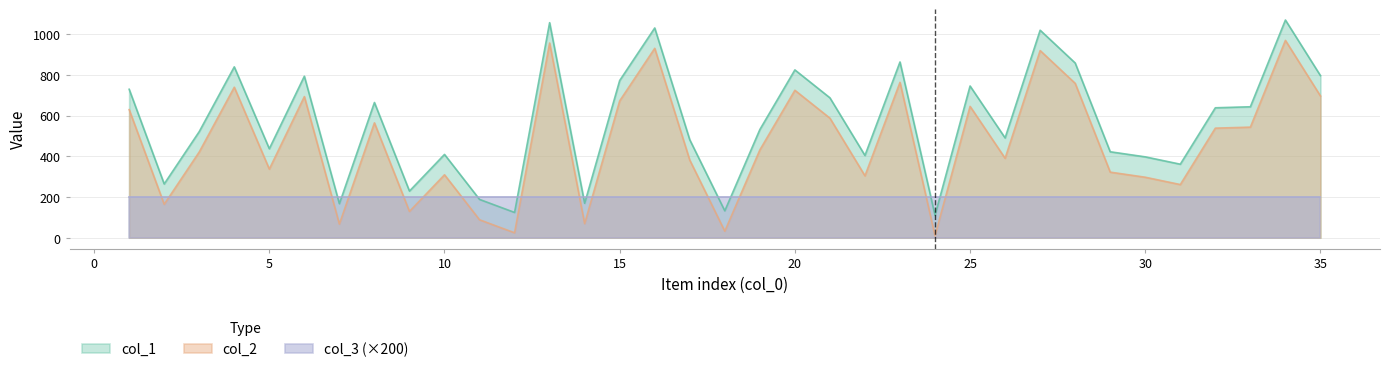

What is the highest value of the col_2 series?

969